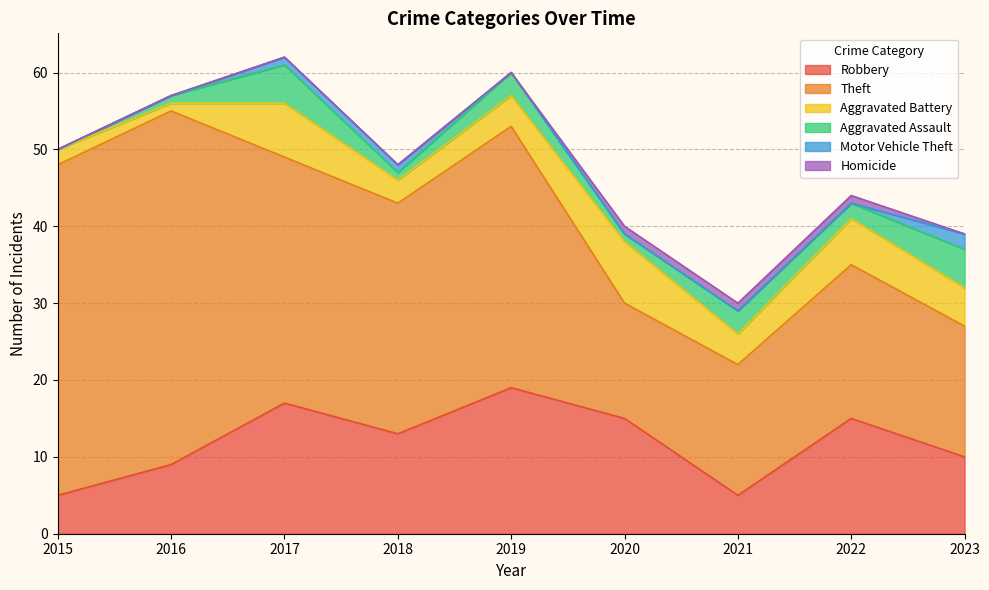

True or false: Robbery and Motor Vehicle Theft intersect in this chart.

False